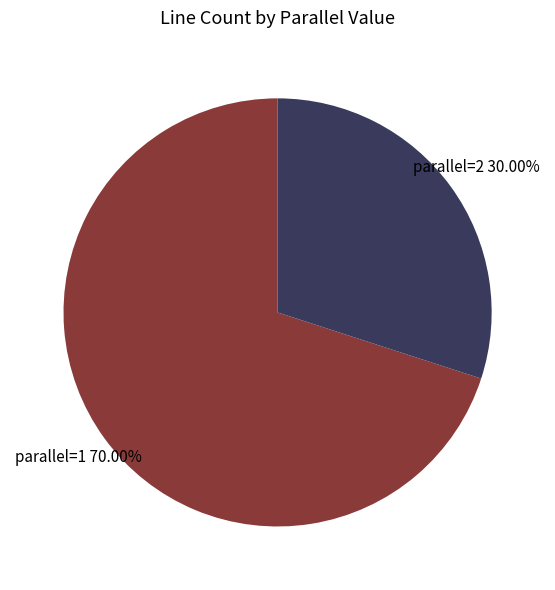

To the nearest percent, what is the average slice percentage?

50%